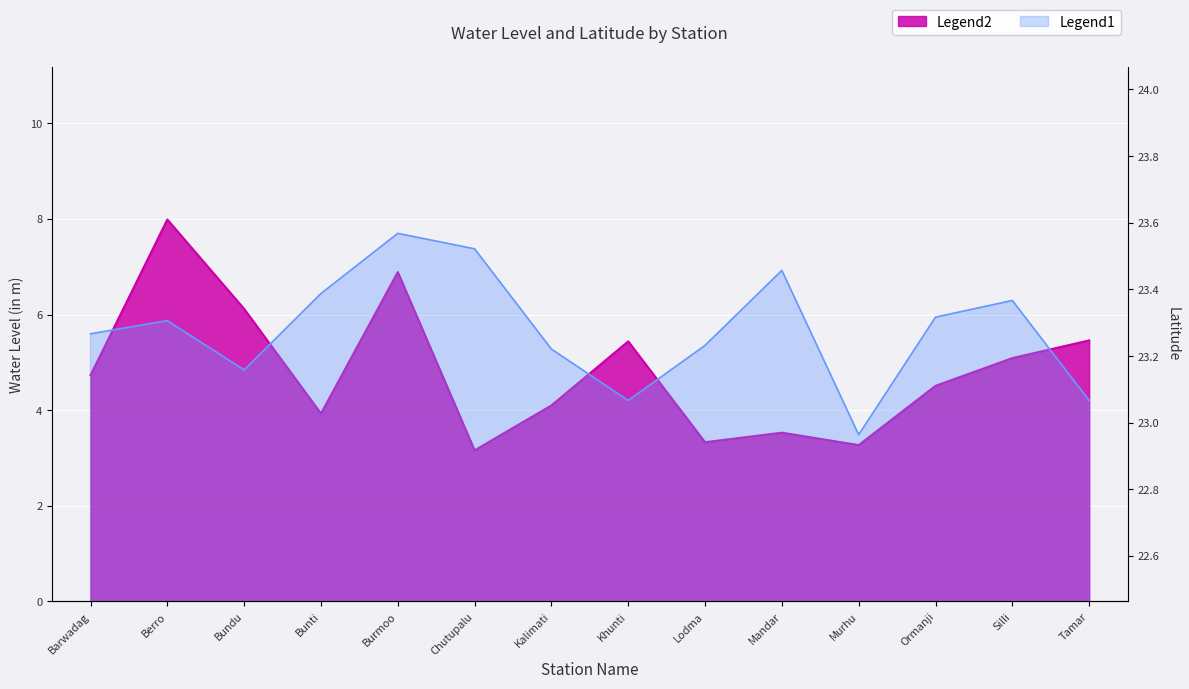

The value of lat at Mandar is 15.5. True or false?

False